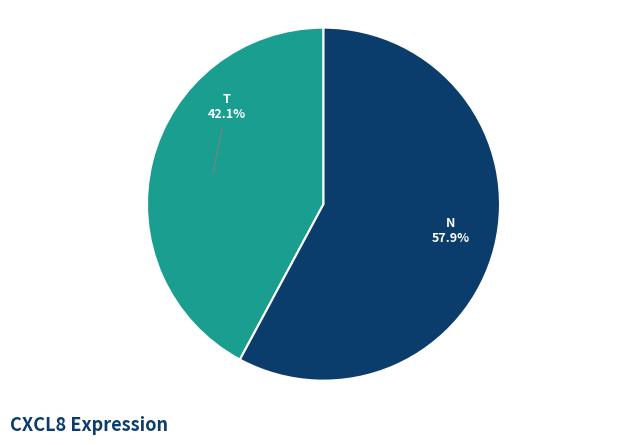

Is there a majority slice in this chart?

Yes